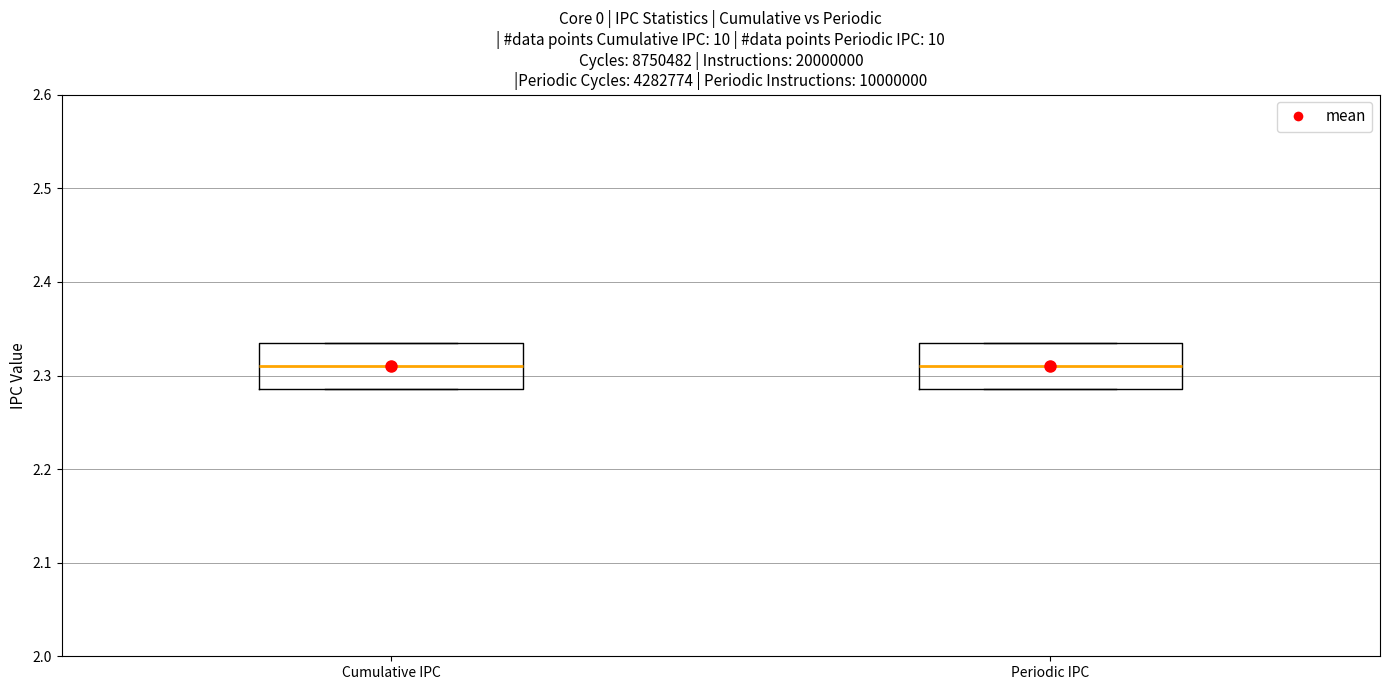

Reading left to right, transcribe this box plot: for each box, give where its median line is, the range the box spans, and where its two whiskers end, as read against the y-axis. The values are not printed on the chart, so give them approximately, as read against the axis.

Cumulative IPC: median 2.31, box 2.29 to 2.33, whiskers 2.29 to 2.33
Periodic IPC: median 2.31, box 2.29 to 2.33, whiskers 2.29 to 2.33